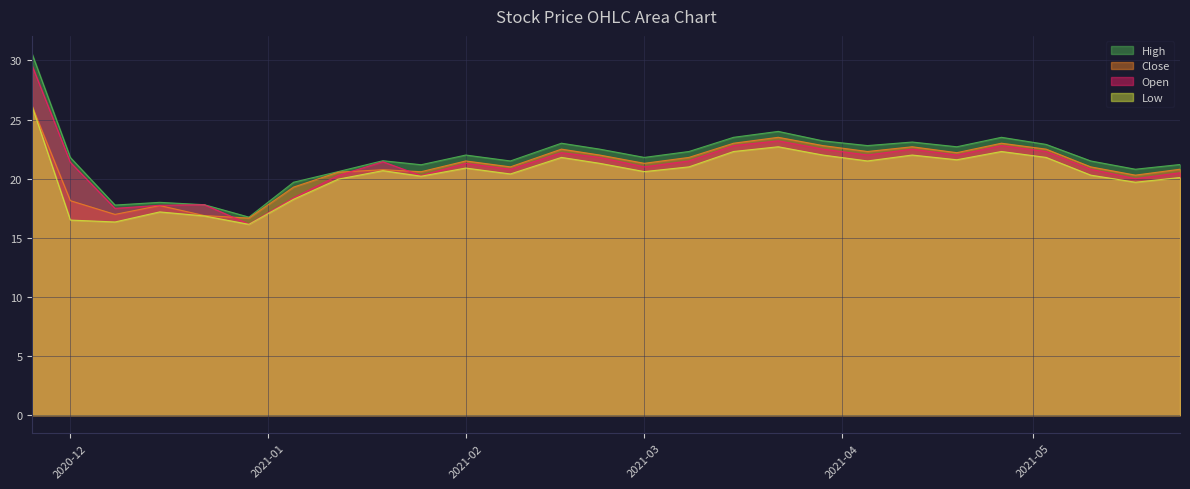

True or false: Open and High intersect in this chart.

False